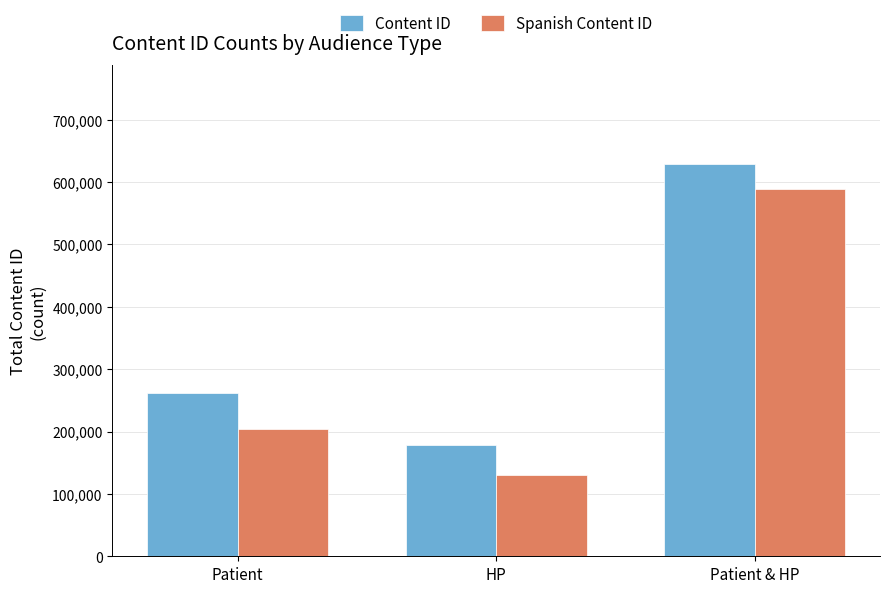

Reading left to right, extract all data points from this chart.

Content ID: 261393	178041	629499
Spanish Content ID: 203813	131017	588059